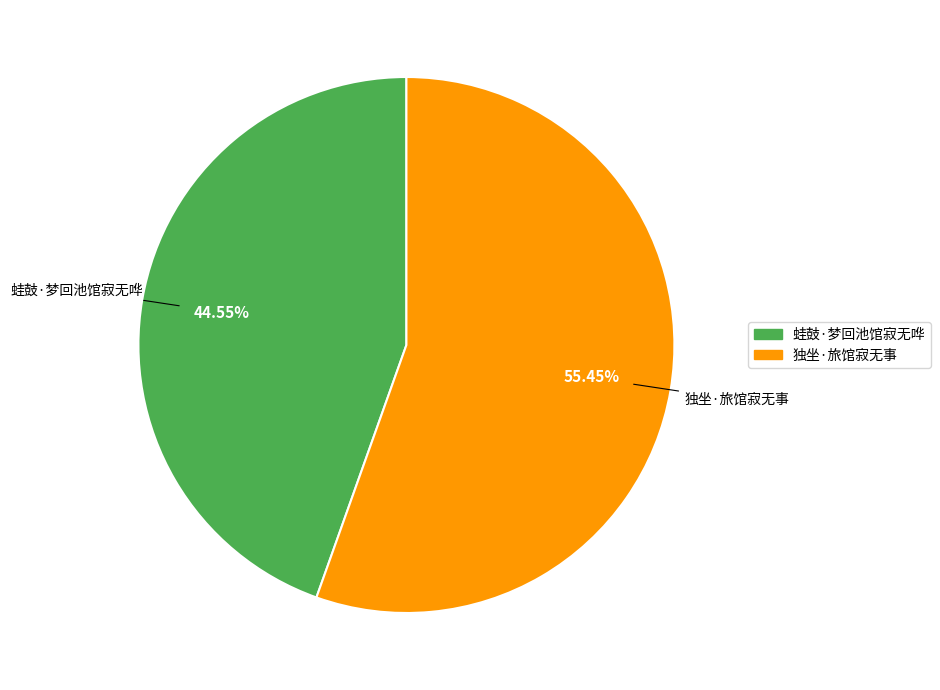

What is the total percentage of 独坐·旅馆寂无事 and 蛙鼓·梦回池馆寂无哗?

100.0%